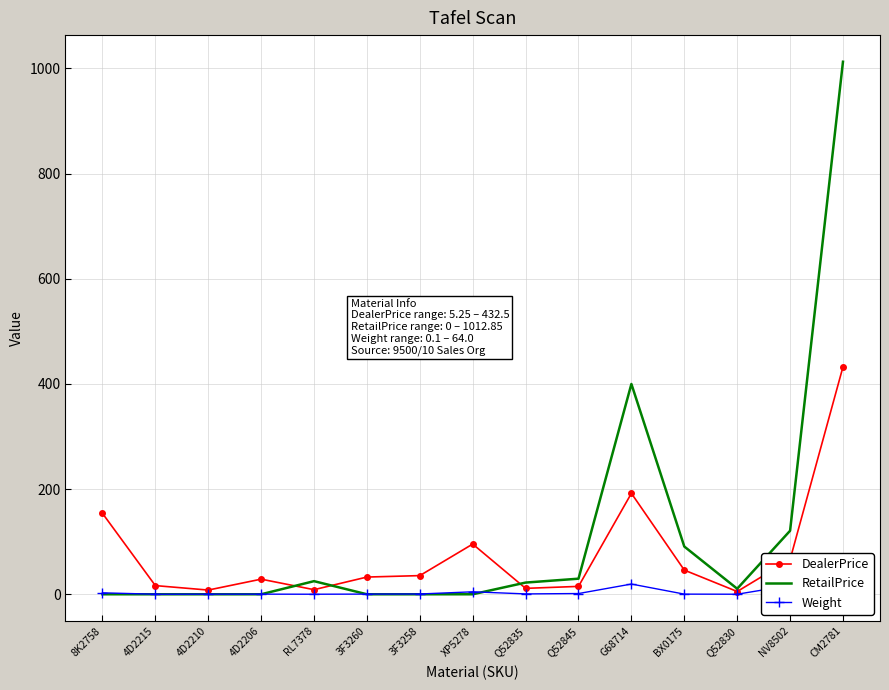

Which series ends up on top after the final intersection of Weight and RetailPrice?

RetailPrice